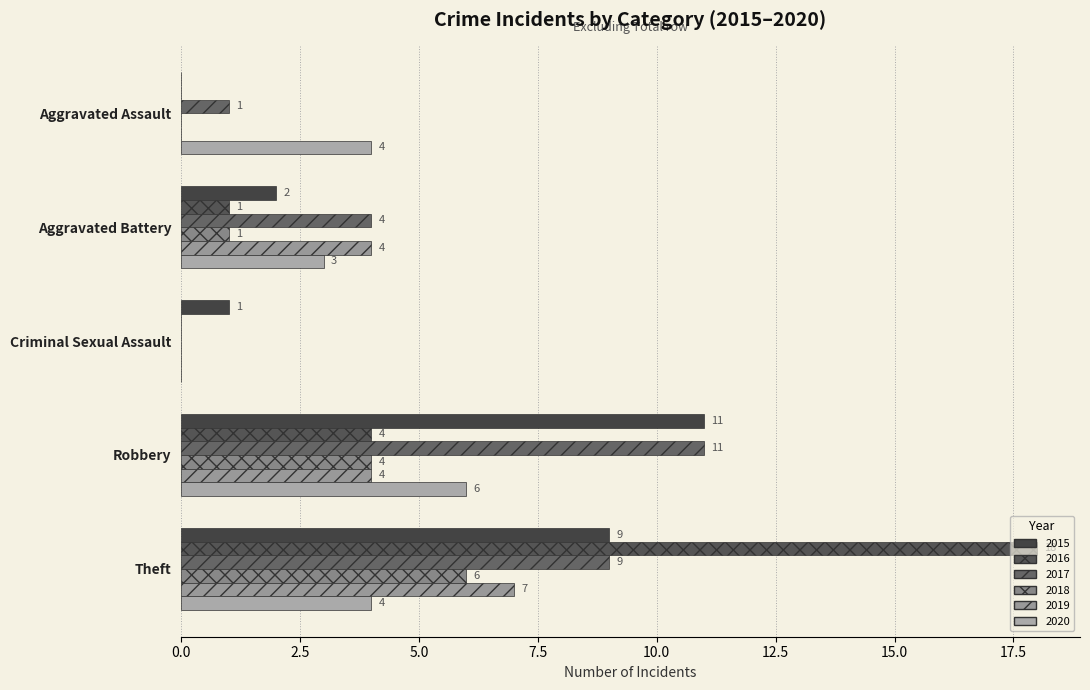

What are all the series names shown in the legend?

2015, 2016, 2017, 2018, 2019, 2020